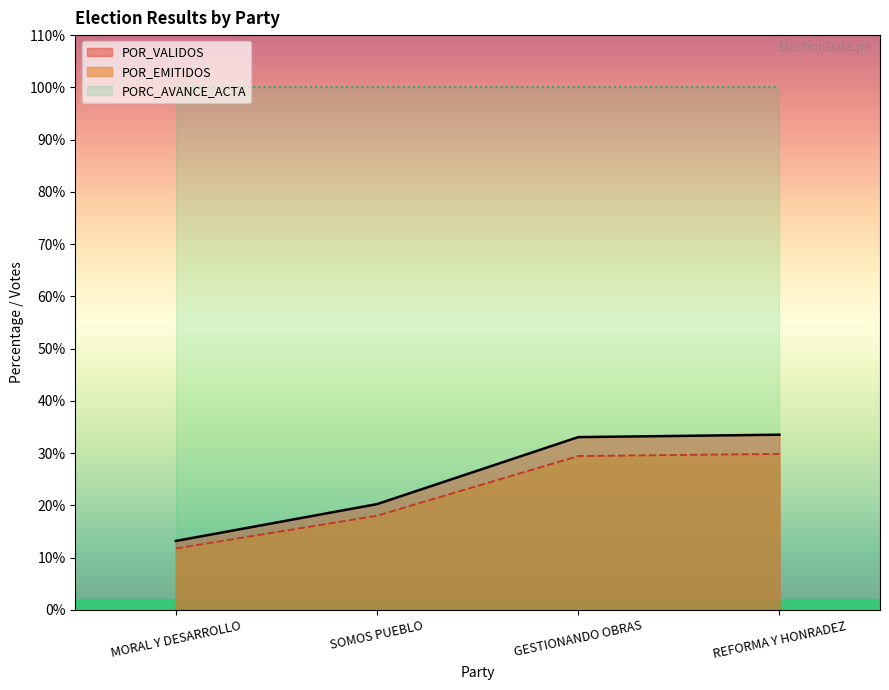

At how many categories does at least one series exceed 32?

4